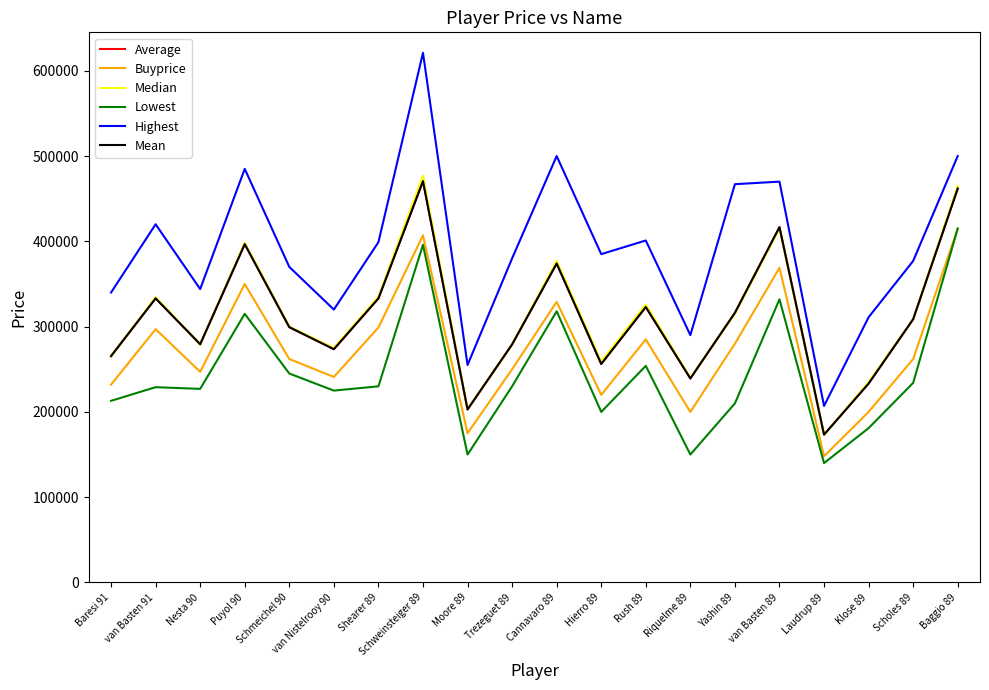

Which series changed the most between Cannavaro 89 and Scholes 89?

Highest